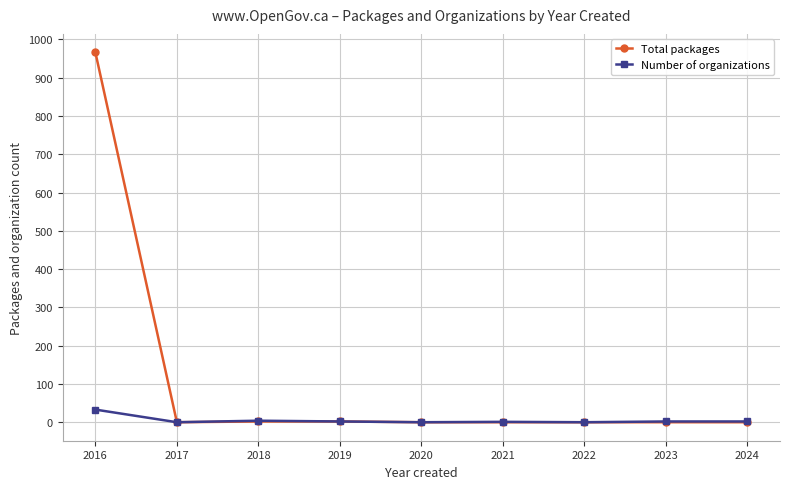

List the series in order of their overall mean, highest first.

Total packages, Number of organizations